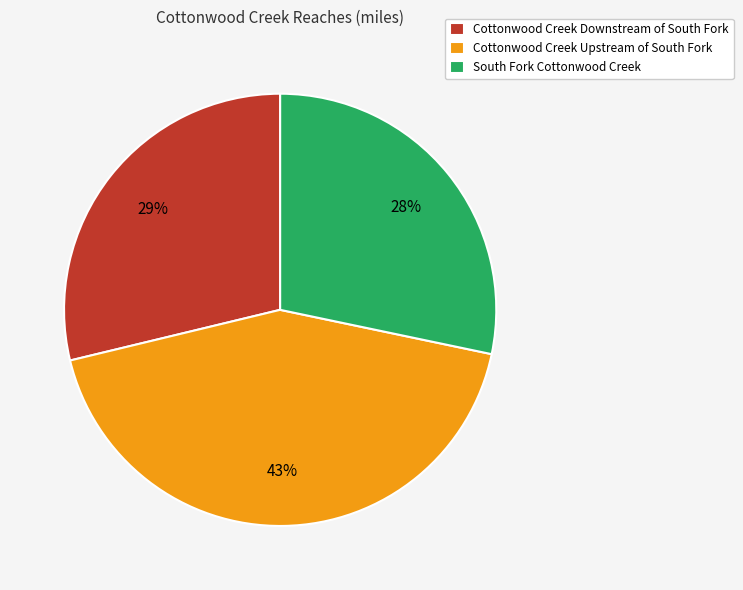

Is it true that Cottonwood Creek Upstream of South Fork is 48% of the pie?

False